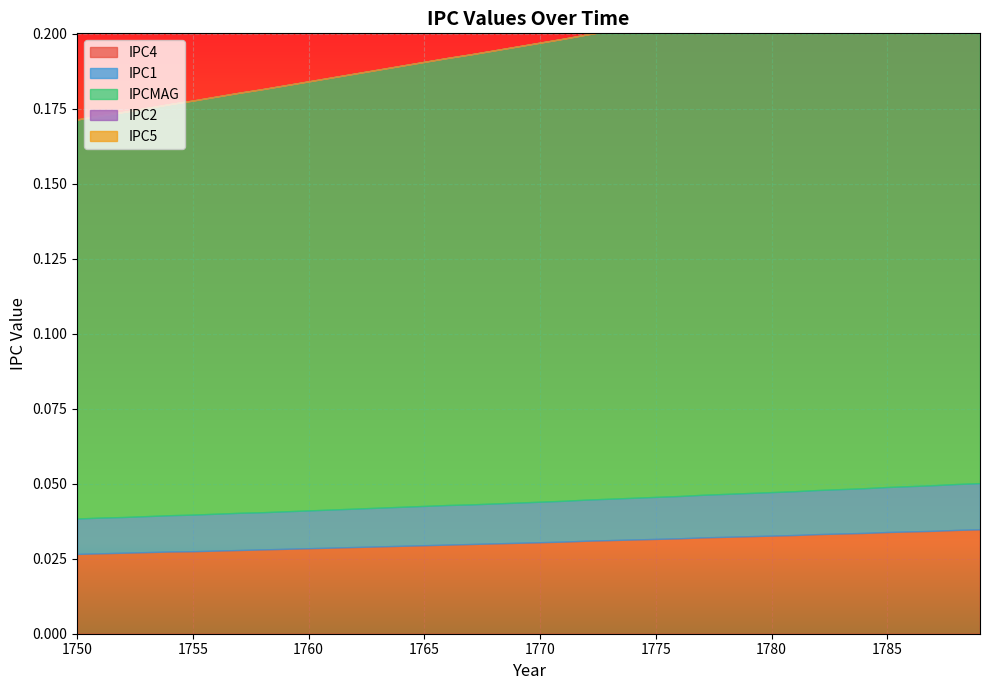

How many lines are shown in the chart?

5